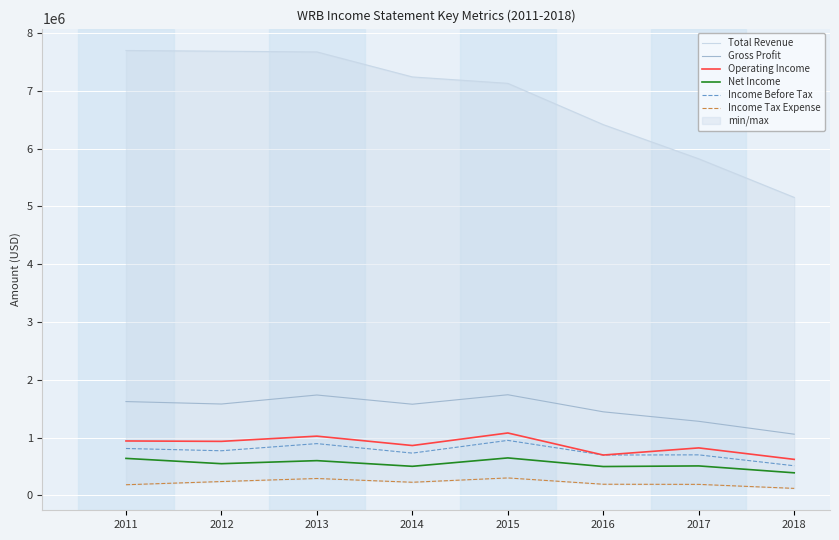

What is the spread (max minus min) of values at 2013?

7379300